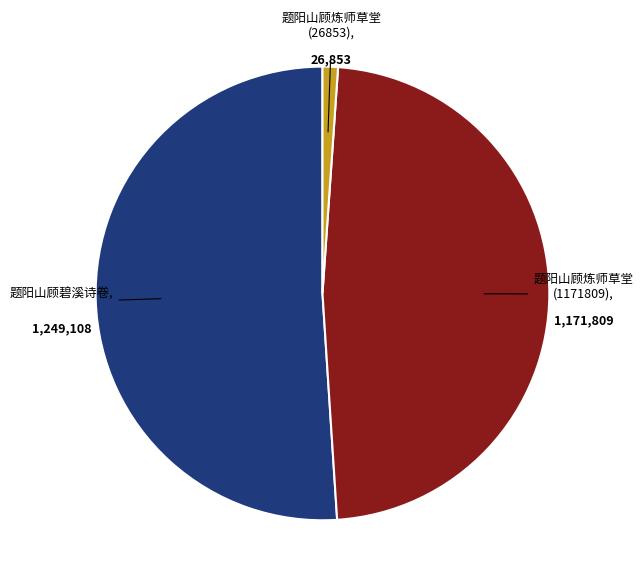

Is there a majority slice in this chart?

Yes